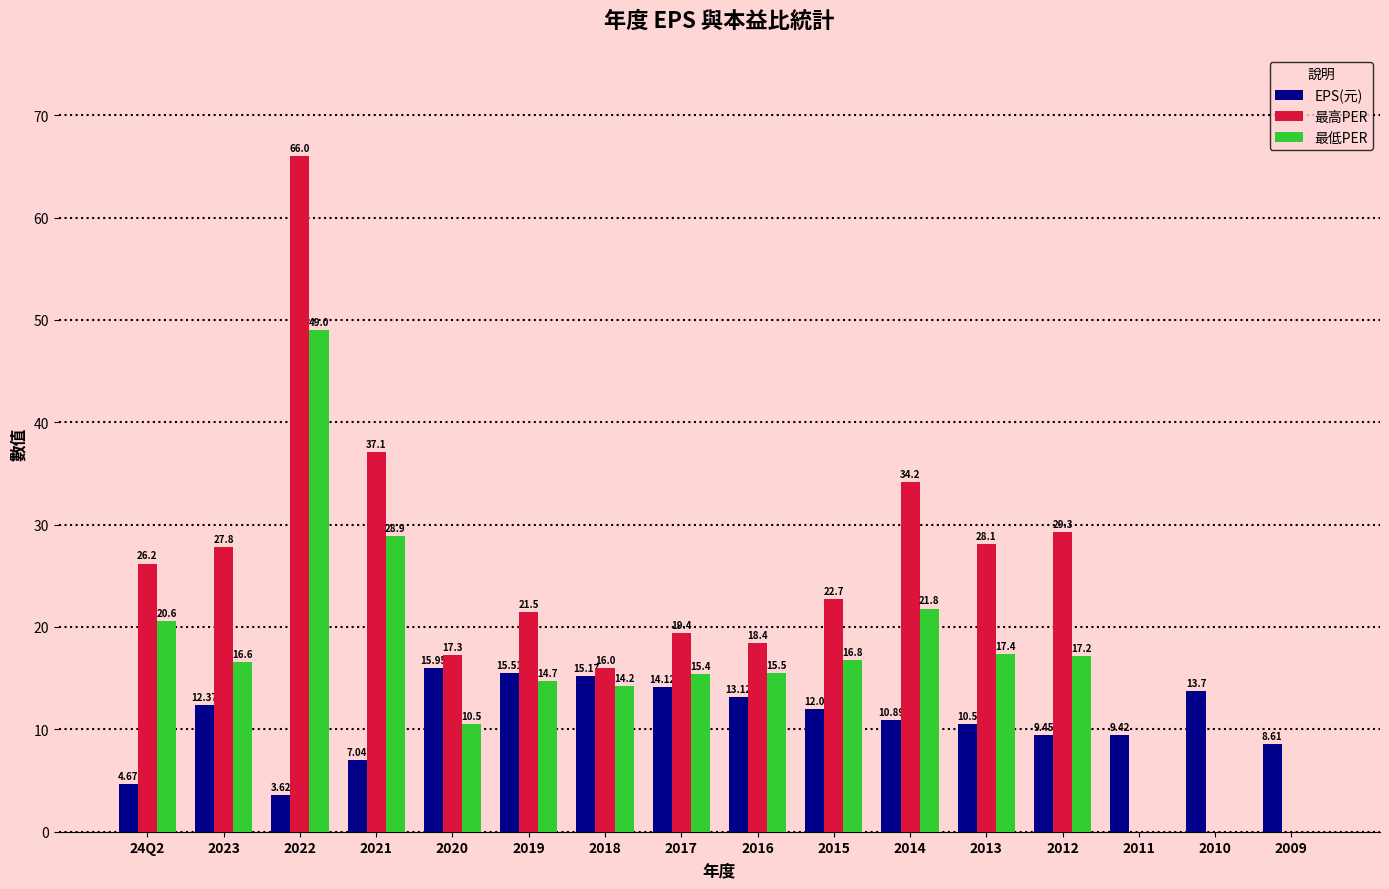

Which series changed the most between 2014 and 2011?

最高PER